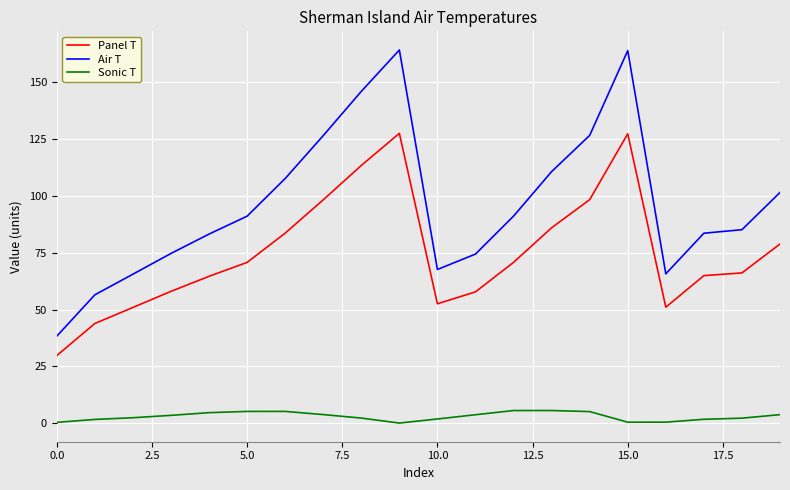

True or false: Sonic T and Panel T intersect in this chart.

False